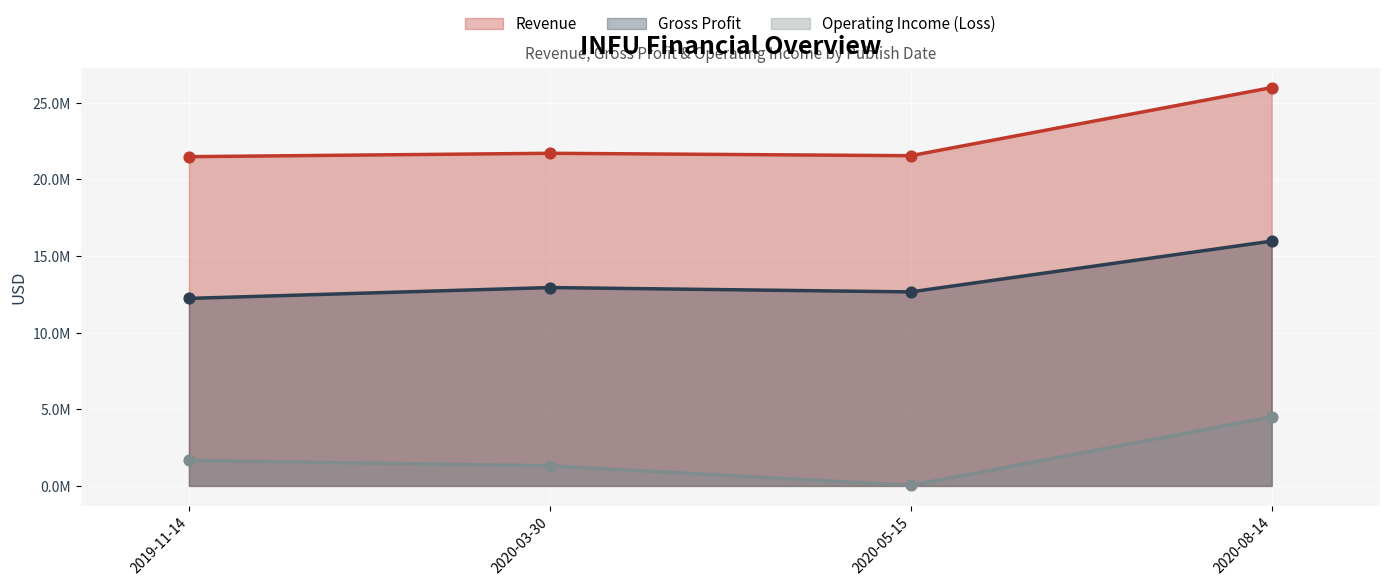

At which category is the sum across all series the highest?

2020-08-14